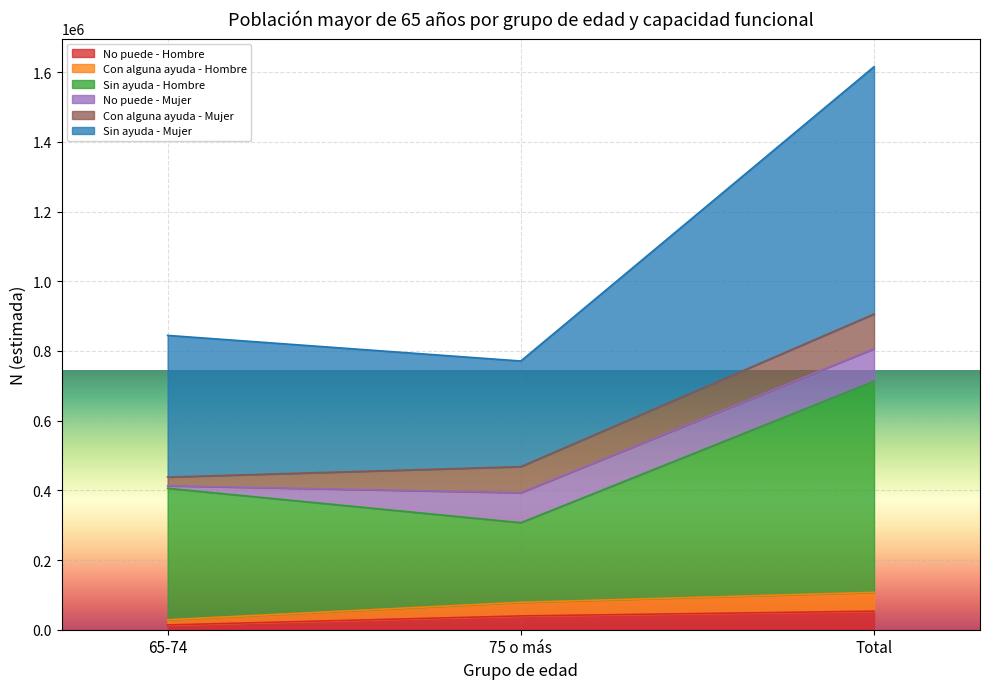

Is it true that Sin ayuda - Mujer equals 844526 at 65-74?

True